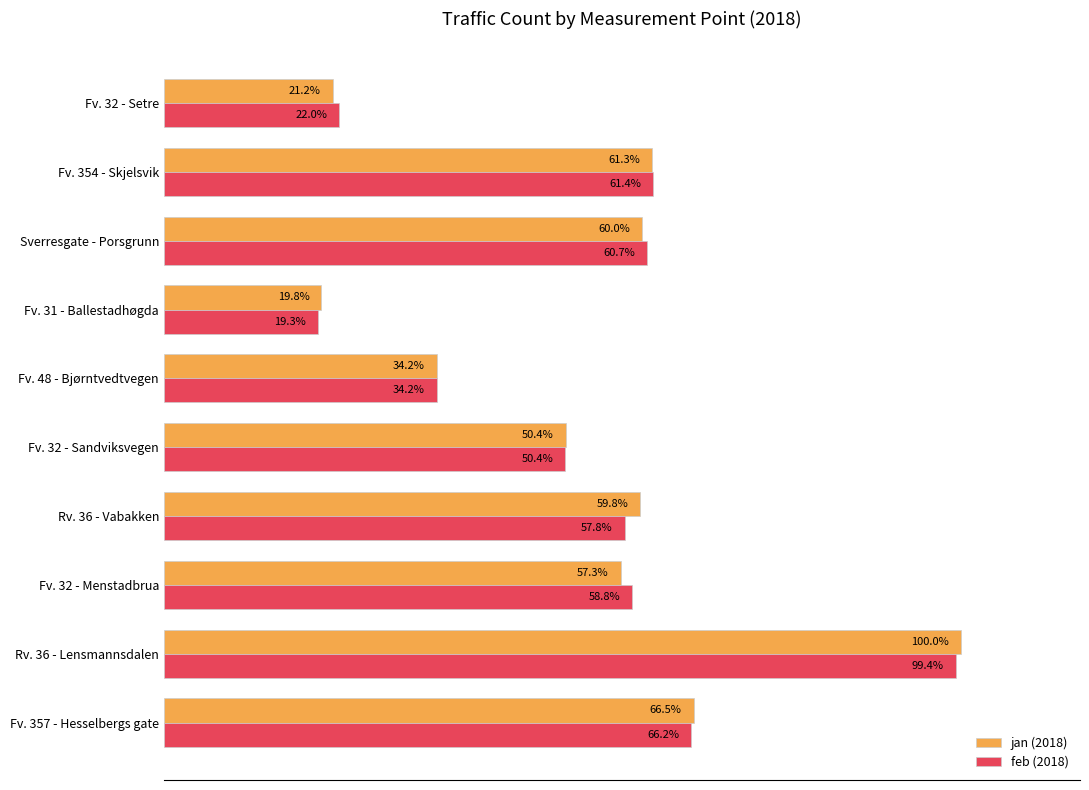

At which category is the sum across all series the highest?

Rv. 36 - Lensmannsdalen